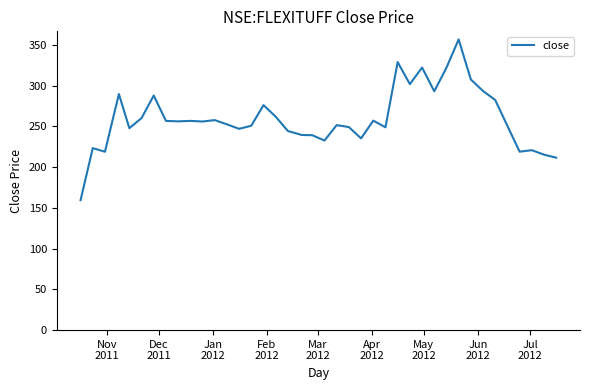

What is the greatest value displayed?

356.6